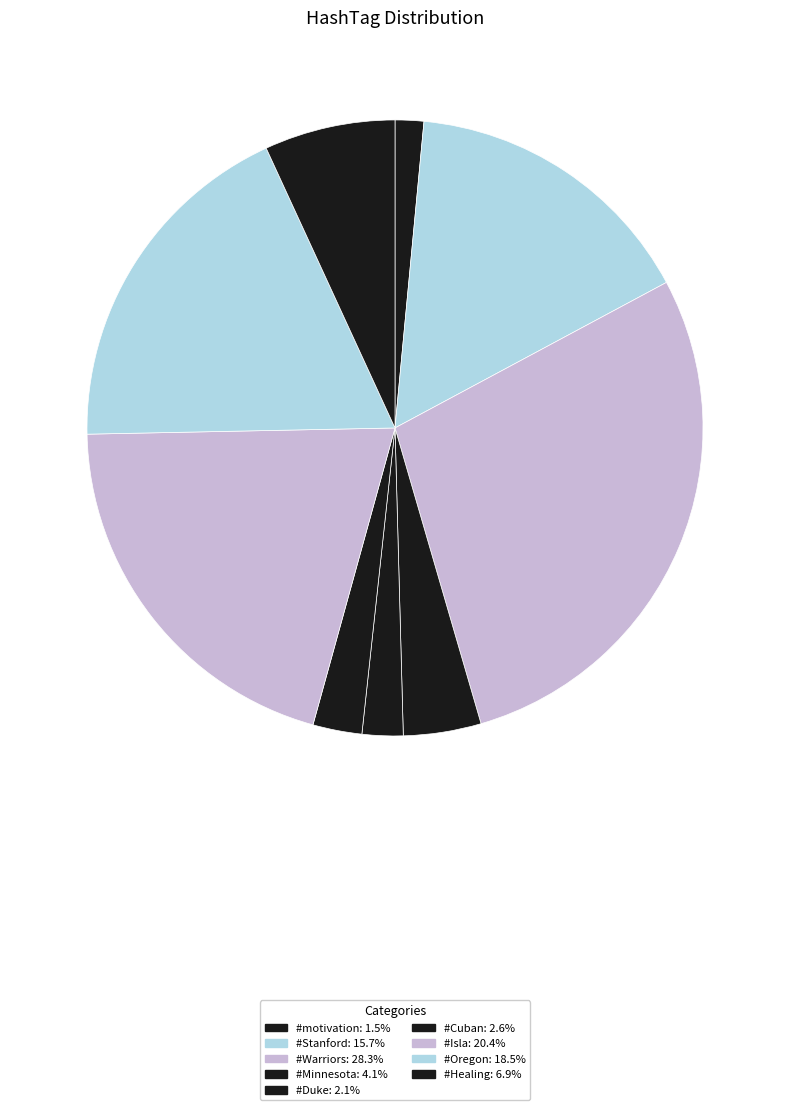

The #Warriors slice represents 17% of the pie. True or false?

False